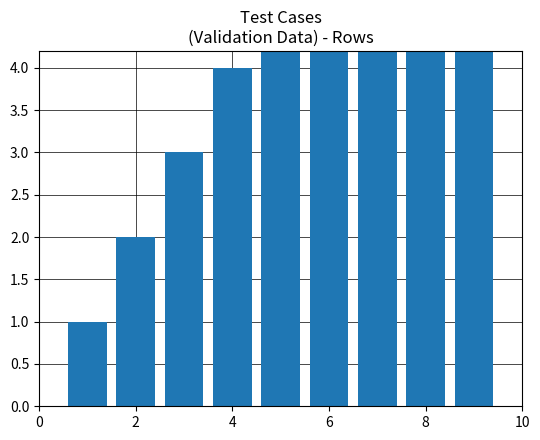

What is the greatest value displayed?

9